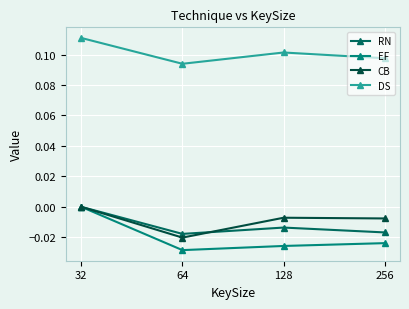

True or false: RN has a value of -0.0 at 128.

True